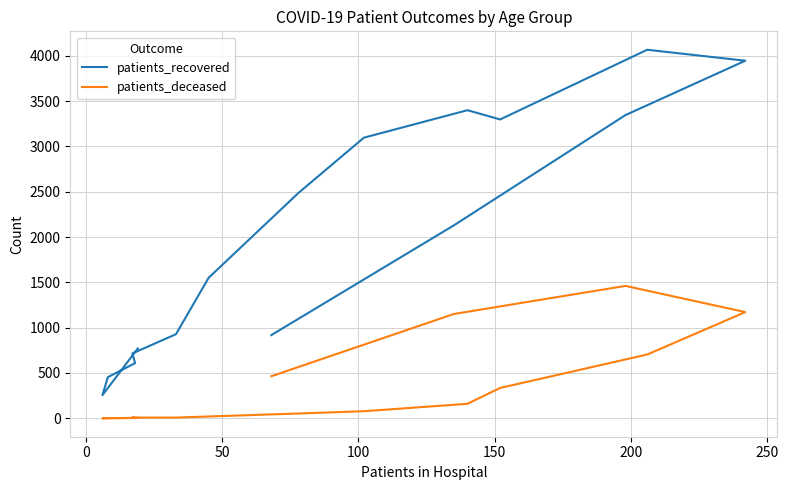

True or false: patients_deceased and patients_recovered cross at least once.

False